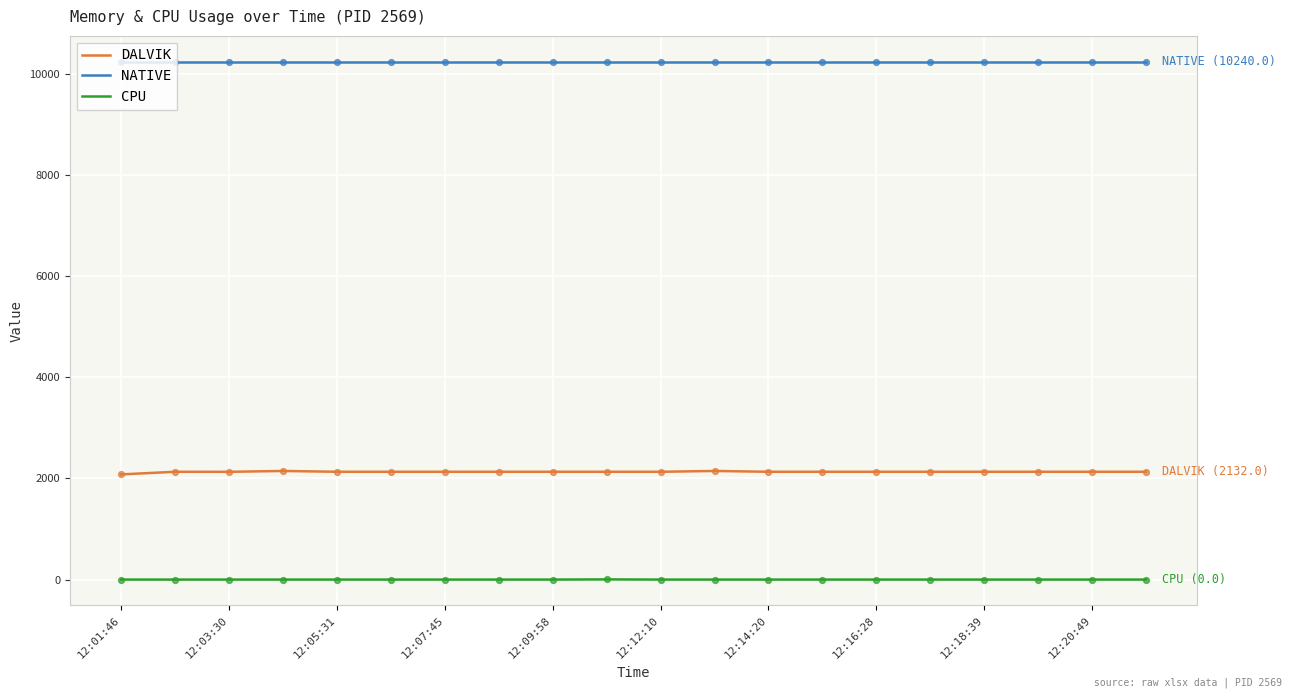

At how many categories does at least one series exceed 9921?

20